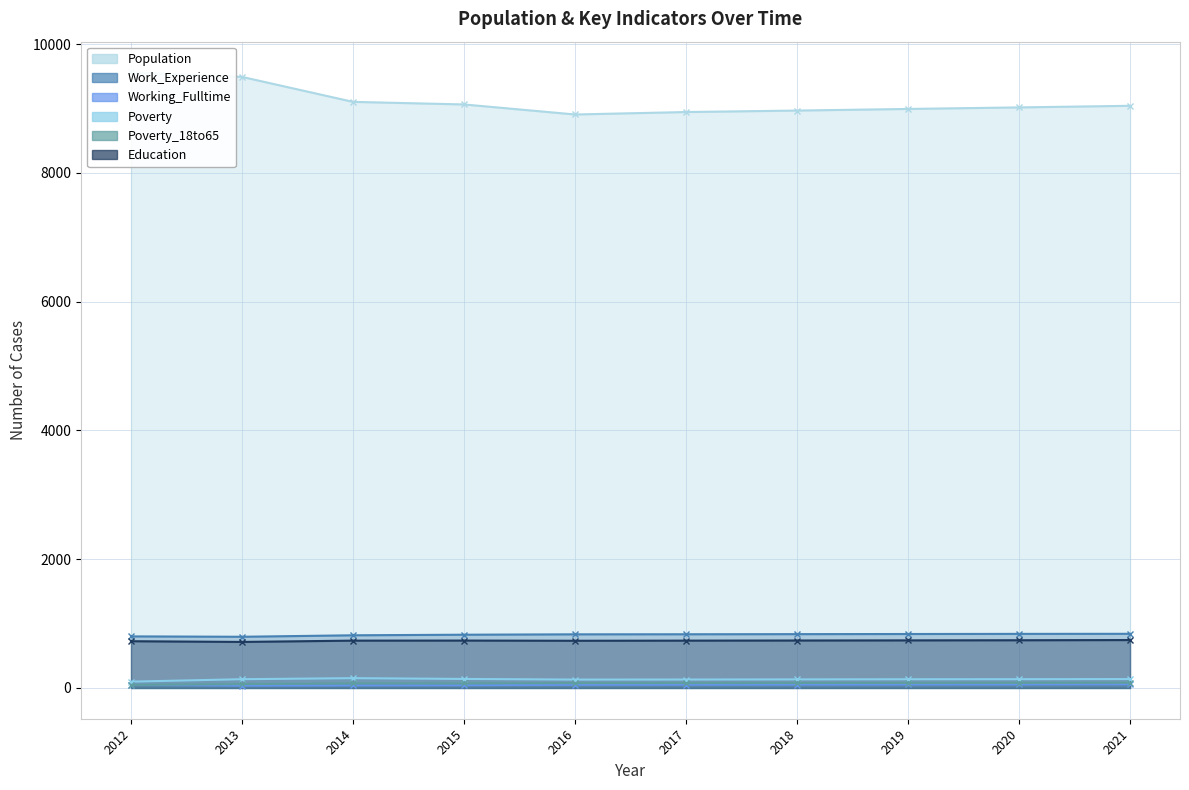

At which label does Work_Experience first exceed 834?

2018